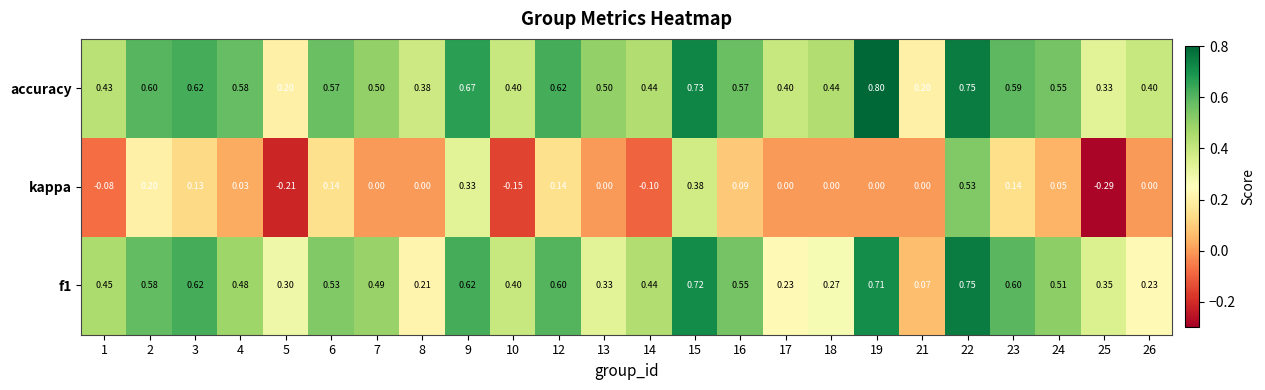

What is the greatest value displayed?

0.8